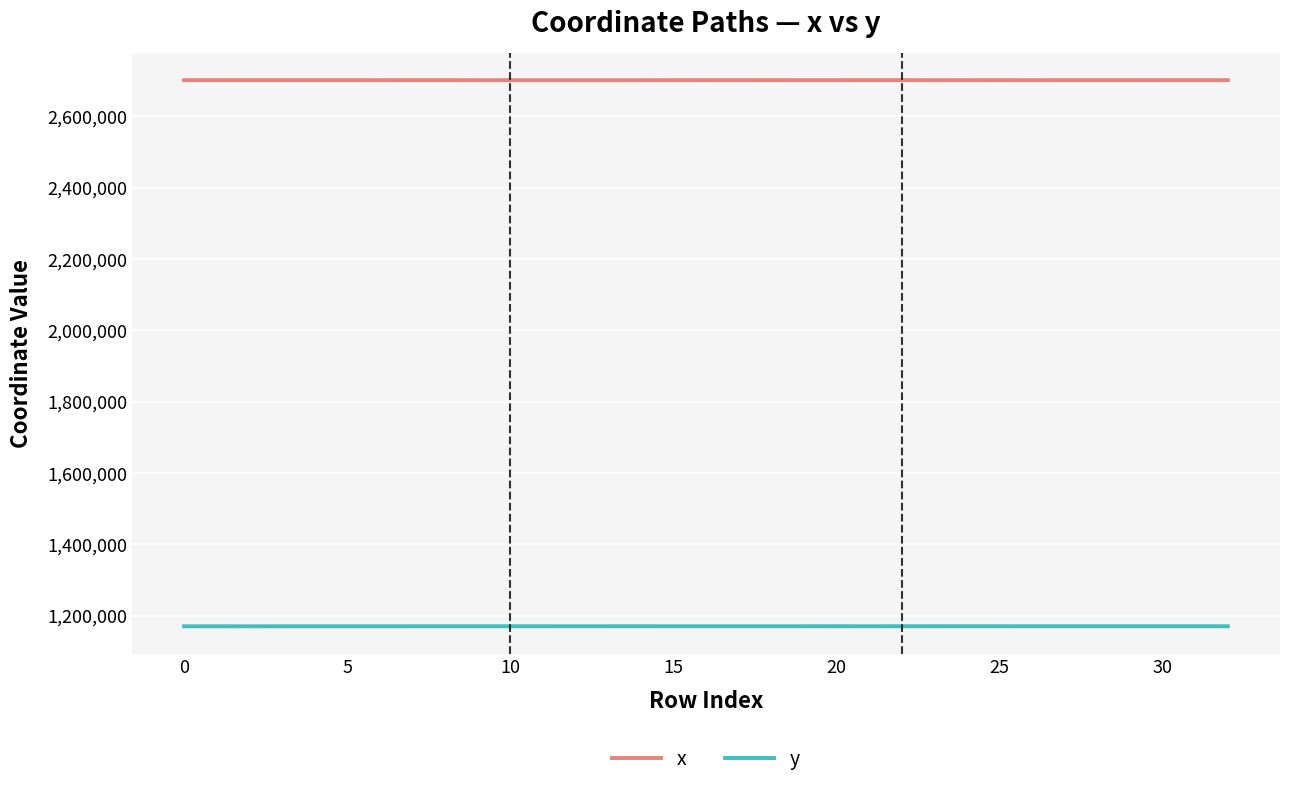

What is the highest value of the y series?

1170769.0